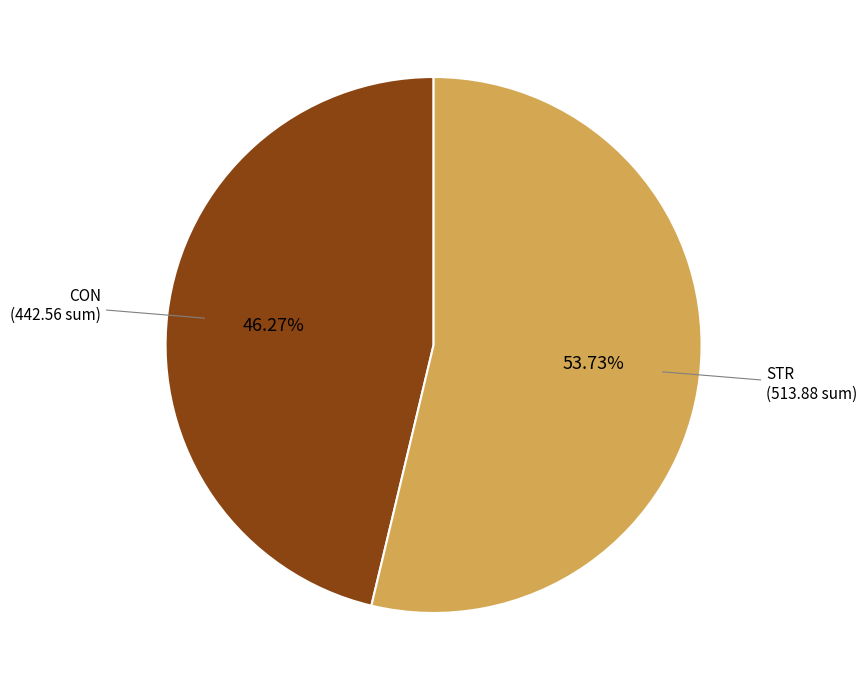

Is there any slice that represents more than half of the pie?

Yes